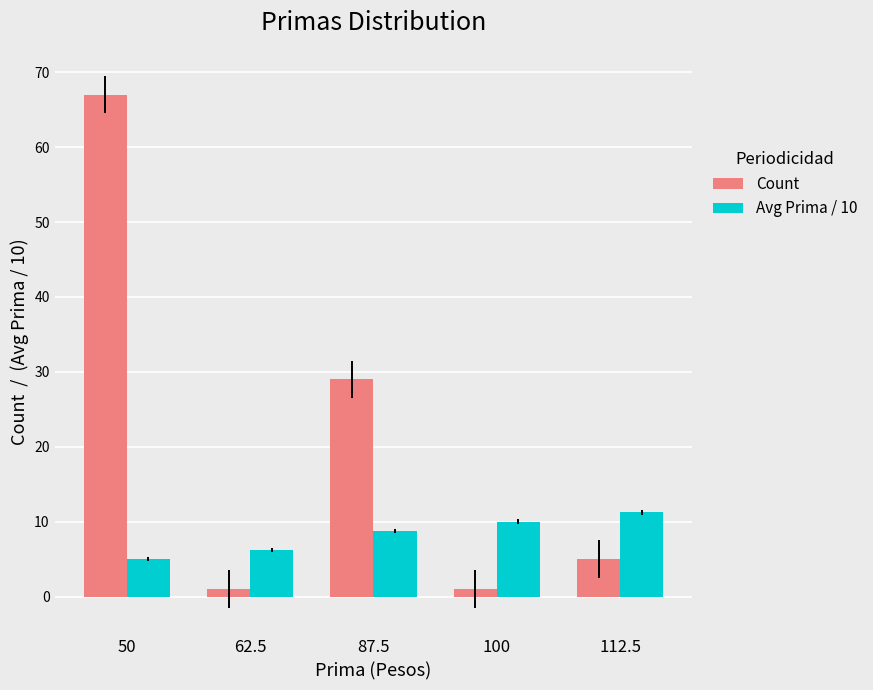

Is it true that Avg Prima / 10 equals 5.0 at 50?

True